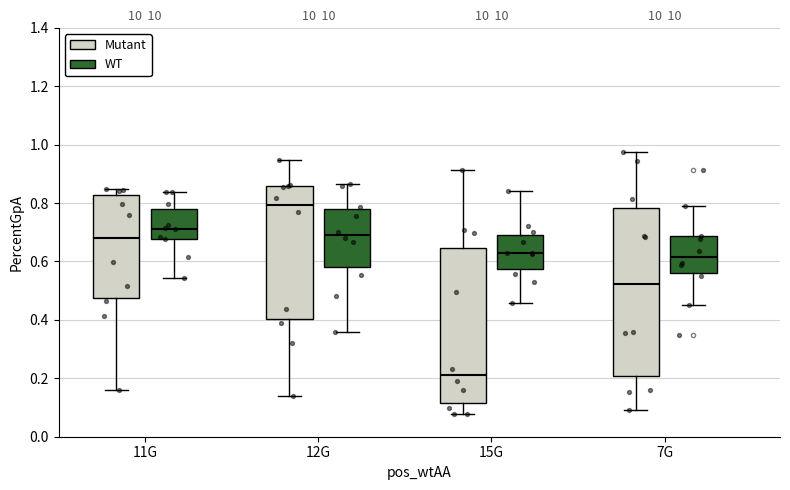

Where does the lower whisker of the box for 11G (Mutant) end on the y-axis? The values are not printed on the chart, so give them approximately, as read against the axis.

0.16